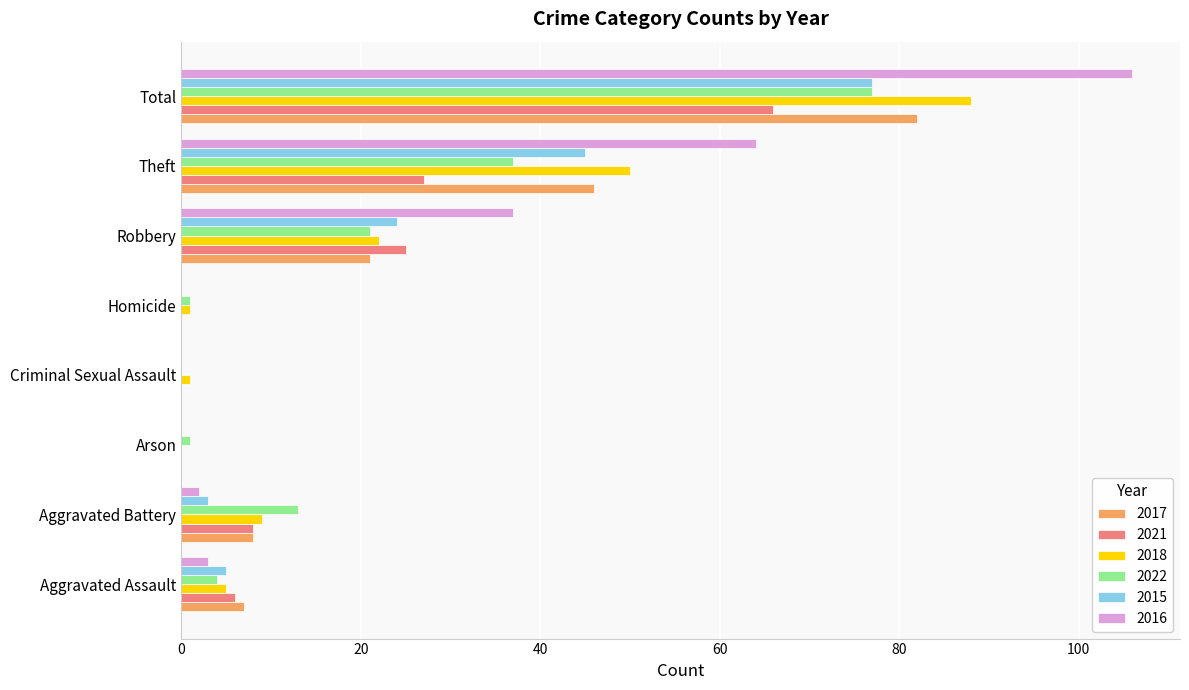

What is the sum of all 2018 values?

176